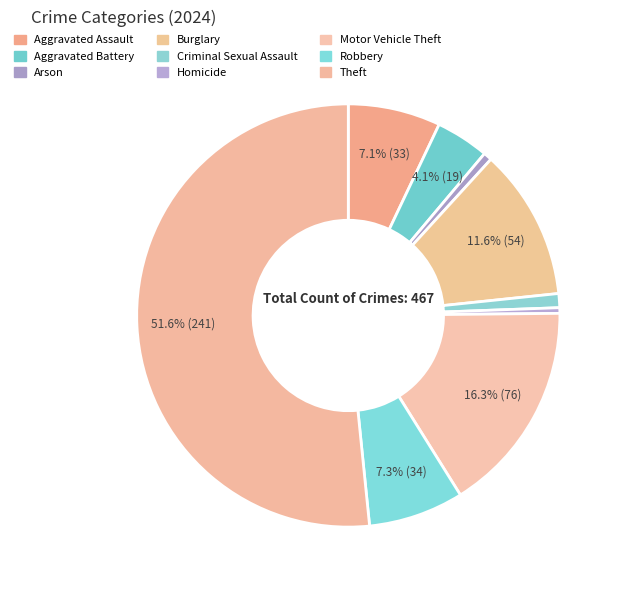

To the nearest percent, what is the combined percentage of Criminal Sexual Assault and Aggravated Battery?

5%